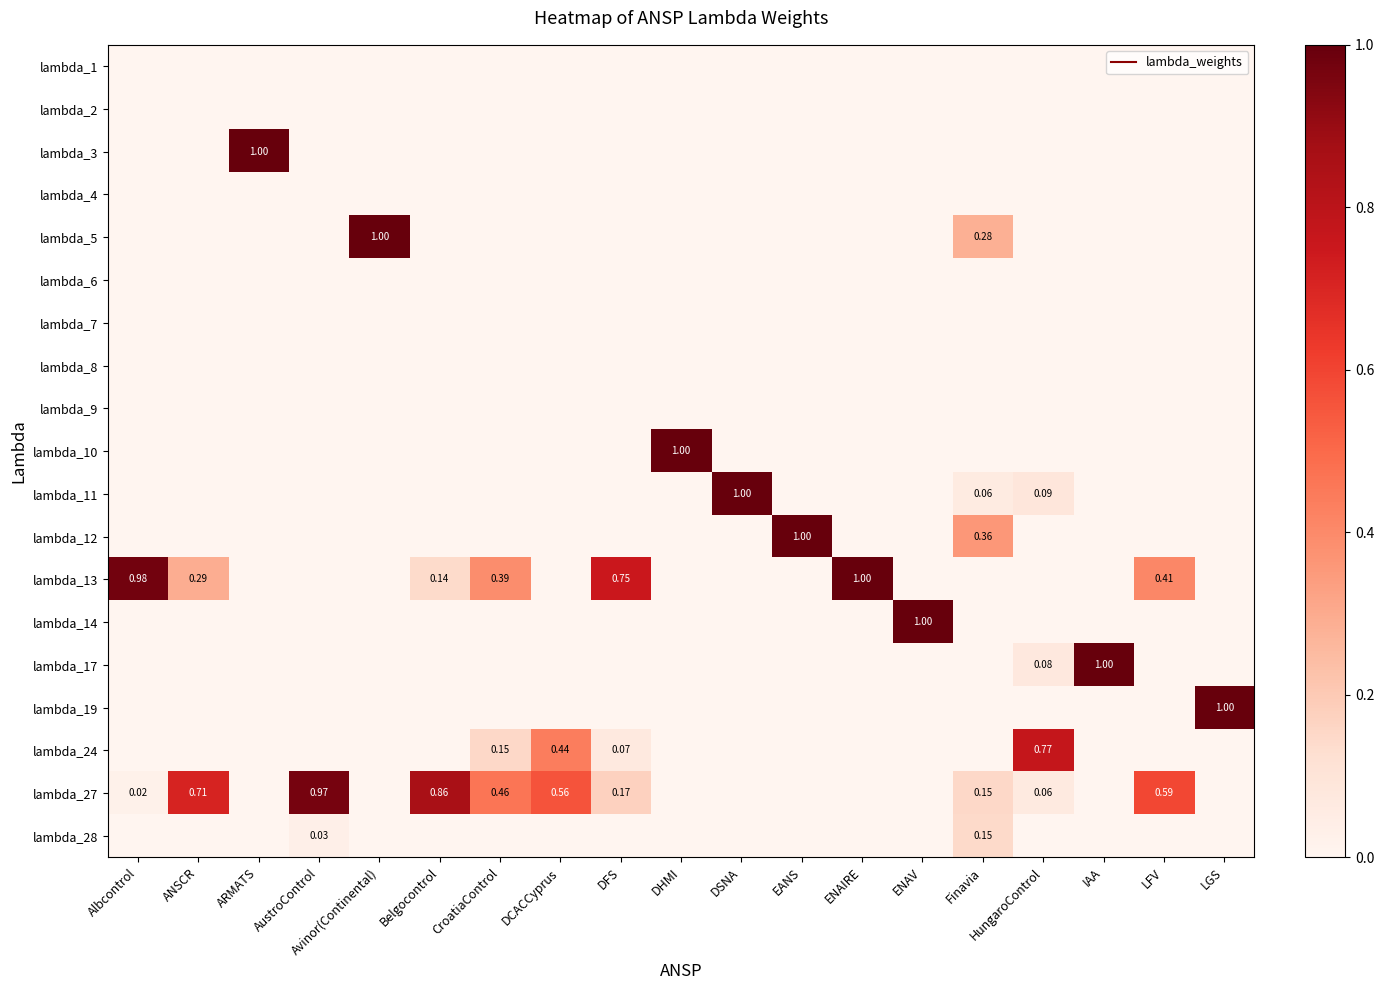

Rank the series at LGS from lowest to highest value.

lambda_1, lambda_2, lambda_3, lambda_4, lambda_5, lambda_6, lambda_7, lambda_8, lambda_9, lambda_10, lambda_11, lambda_12, lambda_13, lambda_14, lambda_17, lambda_24, lambda_27, lambda_28, lambda_19